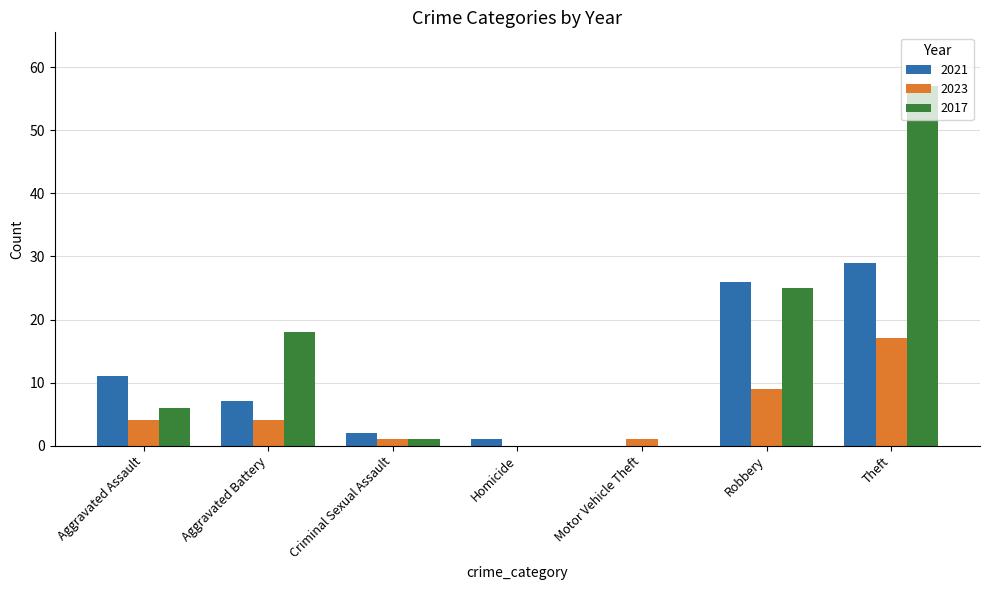

Reading right to left, what are all the values shown in this chart?

2021: Theft=29	Robbery=26	Motor Vehicle Theft=0	Homicide=1	Criminal Sexual Assault=2	Aggravated Battery=7	Aggravated Assault=11
2023: Theft=17	Robbery=9	Motor Vehicle Theft=1	Homicide=0	Criminal Sexual Assault=1	Aggravated Battery=4	Aggravated Assault=4
2017: Theft=57	Robbery=25	Motor Vehicle Theft=0	Homicide=0	Criminal Sexual Assault=1	Aggravated Battery=18	Aggravated Assault=6